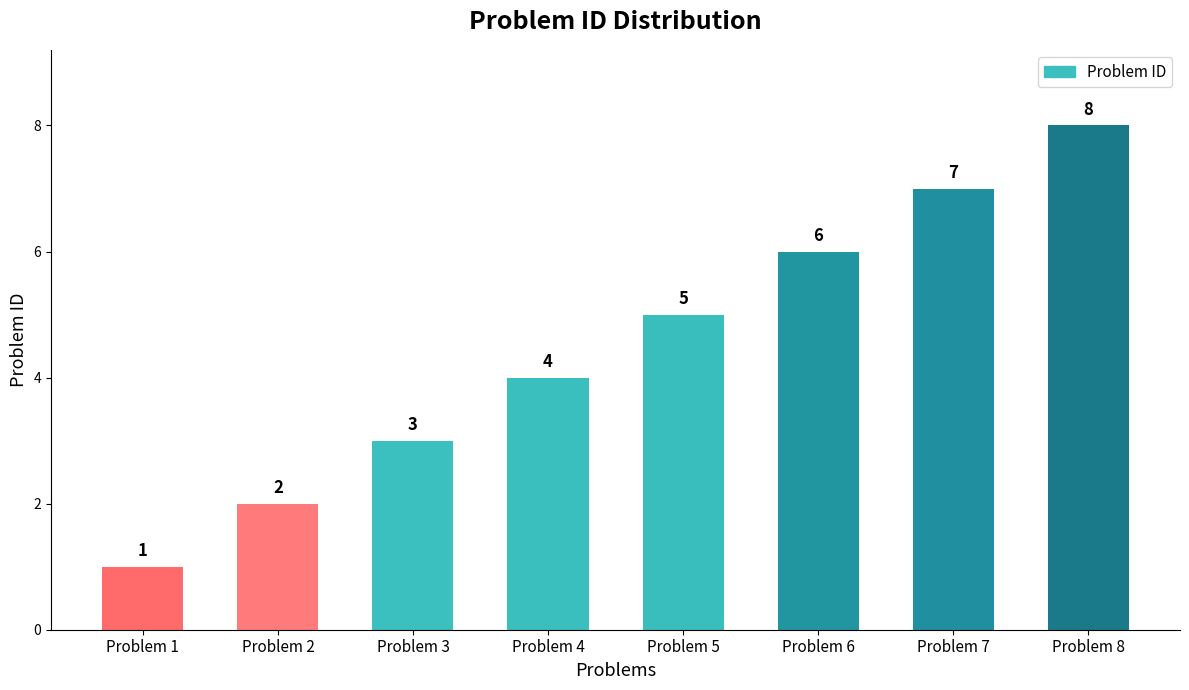

How many values are below 5?

4